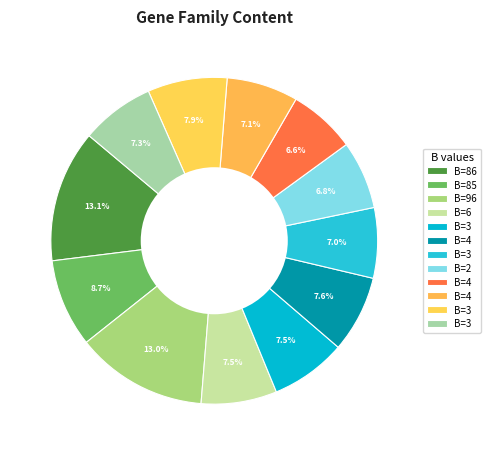

Count the number of slices in the pie.

12